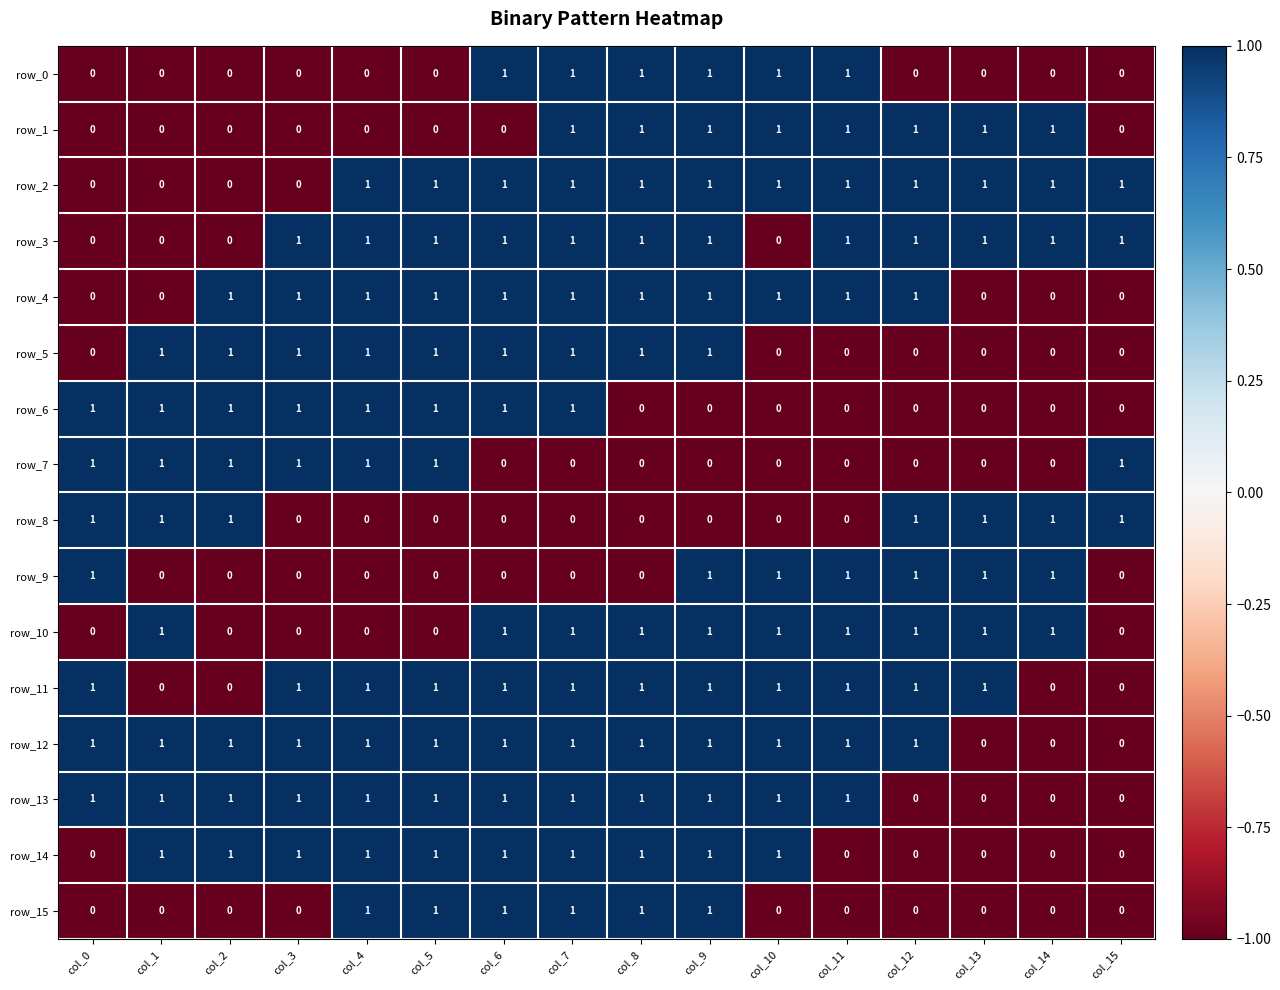

What is the maximum value shown in the chart?

1